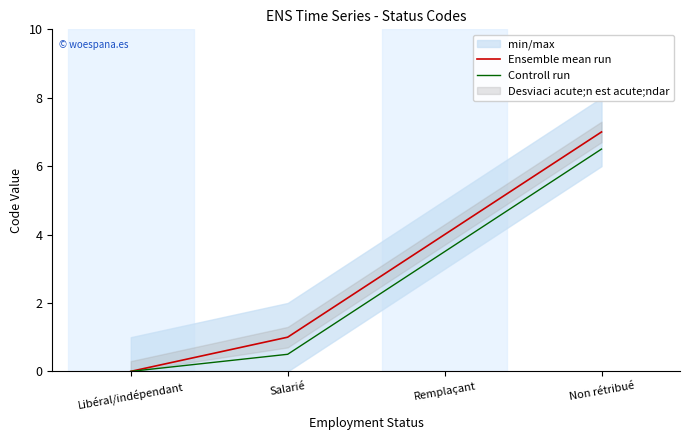

What is the value of the Controll run point at the 4th from the left?

6.5